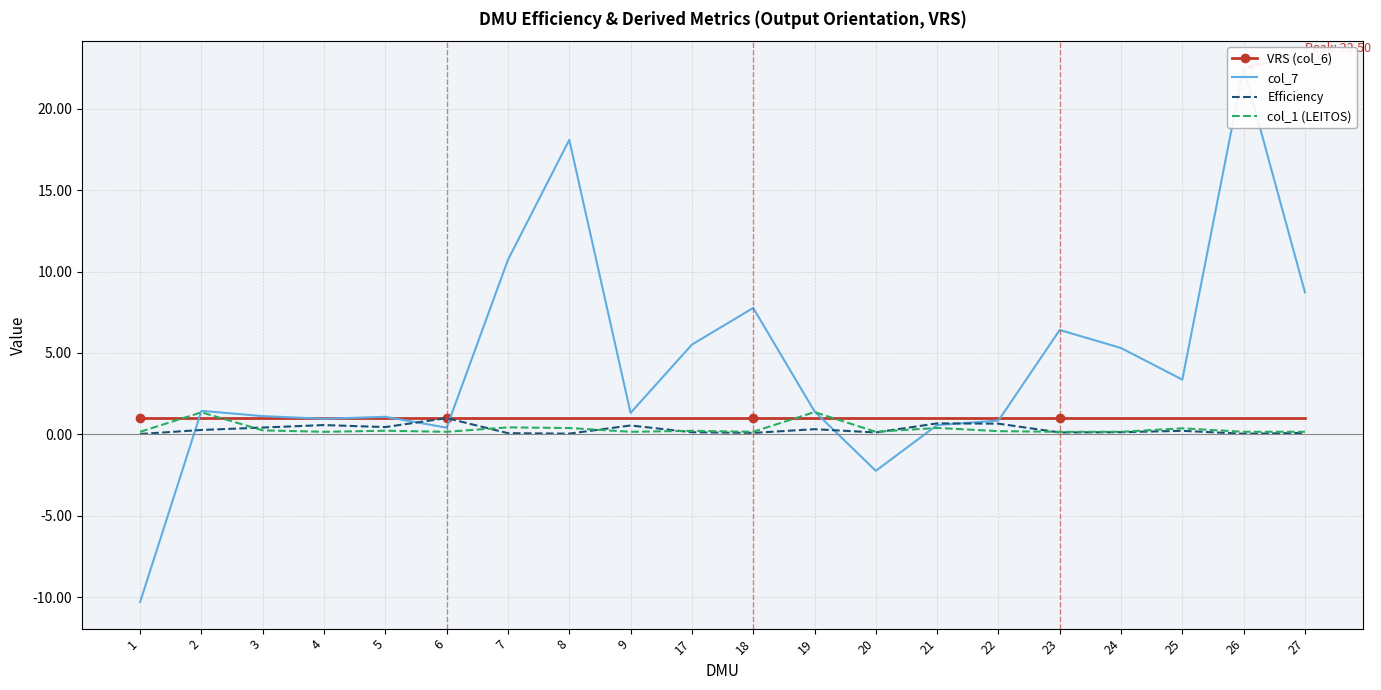

Between which two adjacent categories do col_1 (LEITOS) and col_7 first intersect?

1 and 2